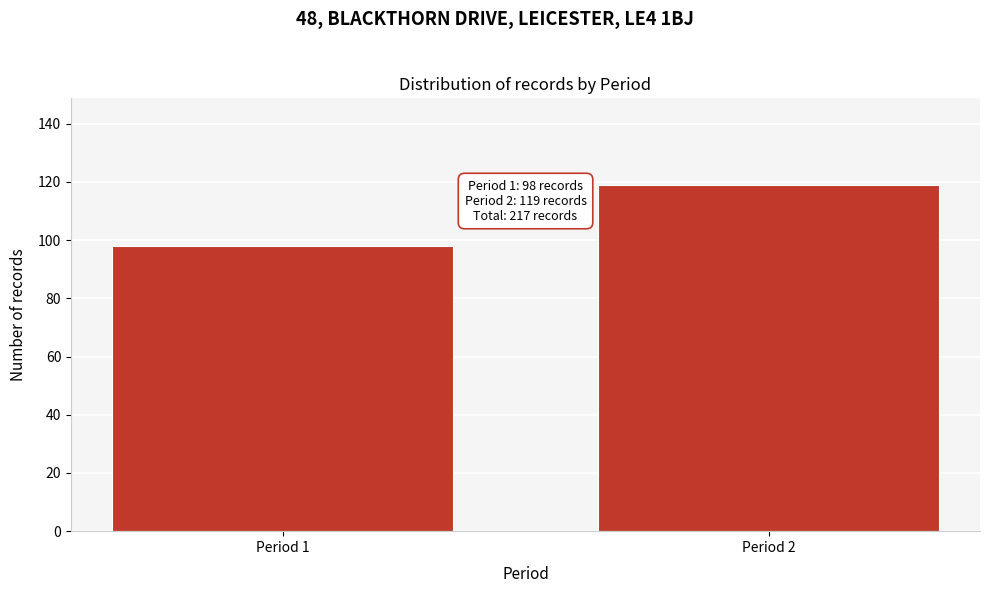

Reading left to right, what are all the values shown in this chart?

98	119